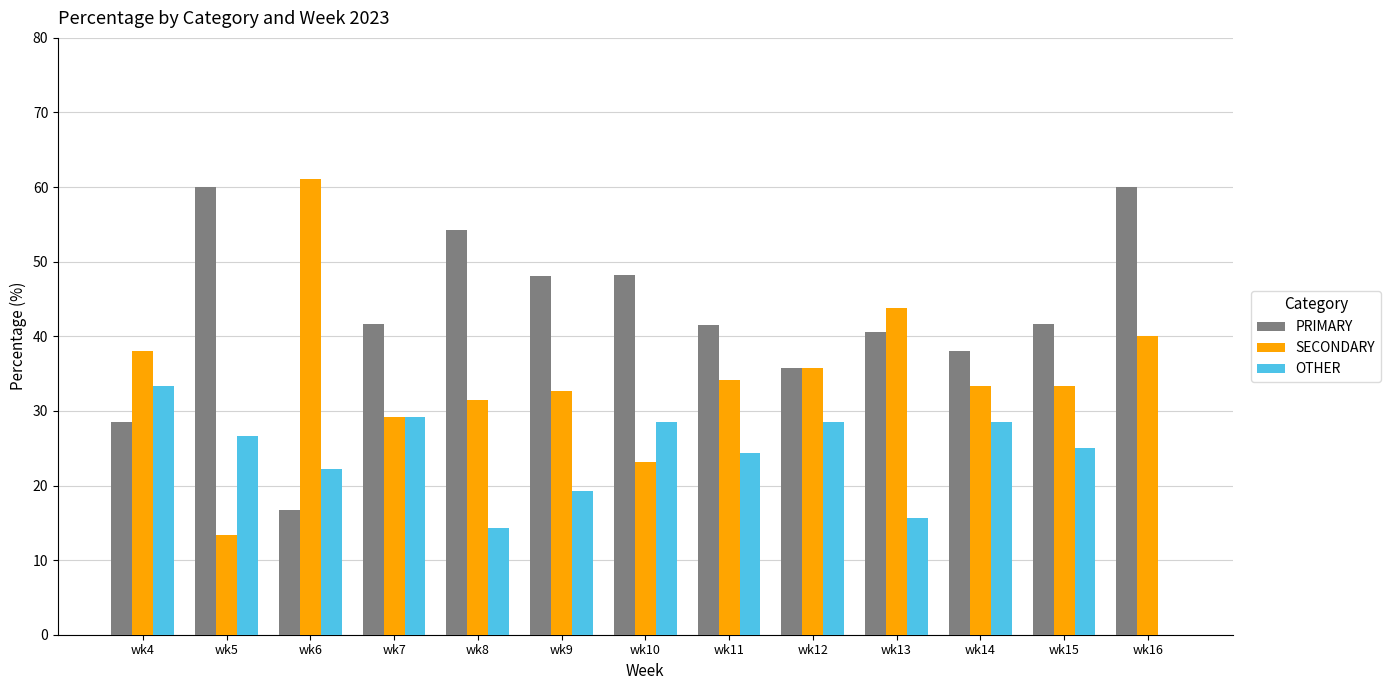

Which series has the largest total across all categories?

PRIMARY